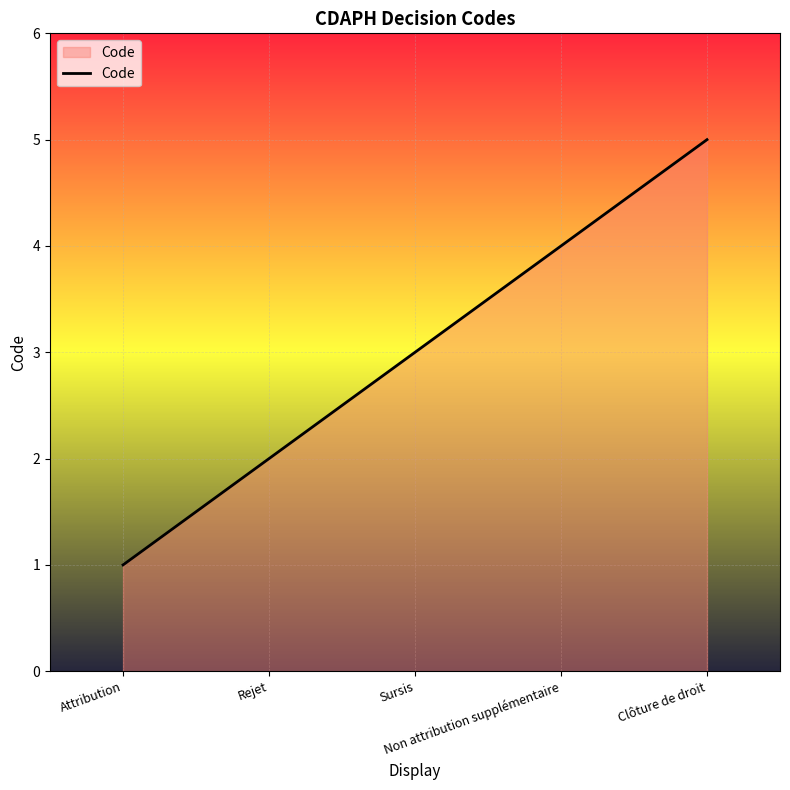

How many distinct data groups are displayed?

1